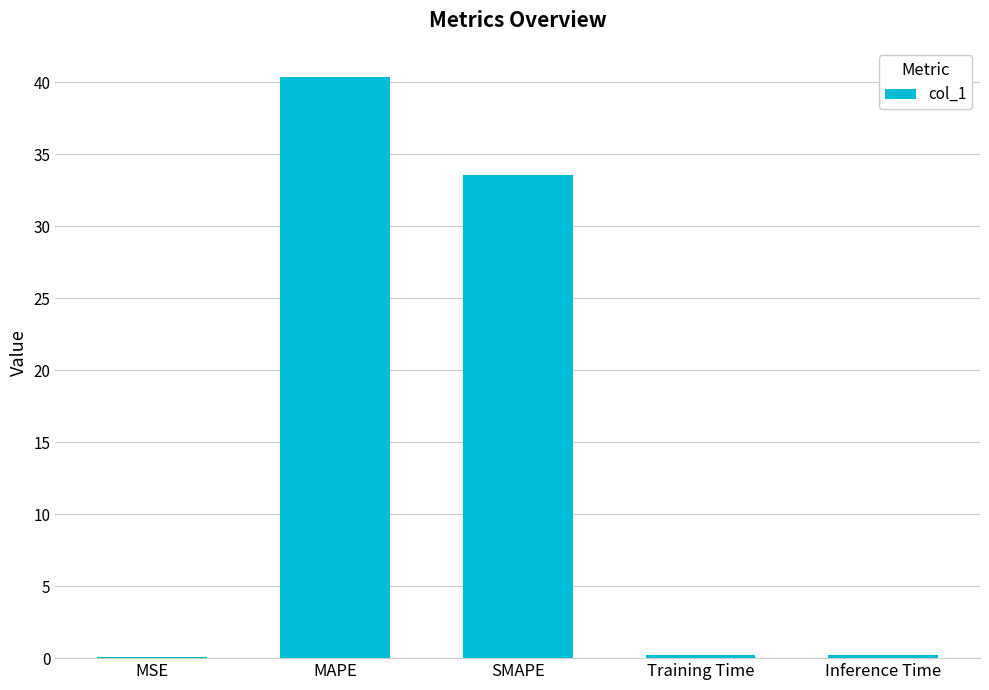

What is the difference between the values at Inference Time and SMAPE?

33.4